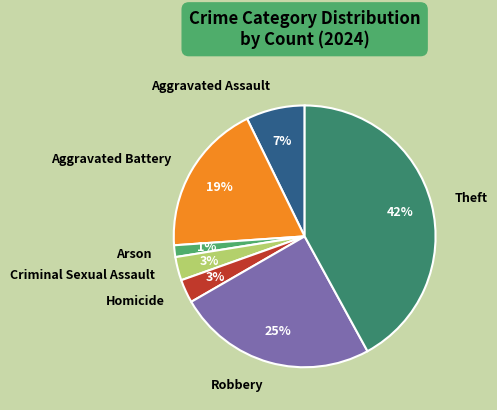

How many segments does this pie chart have?

7